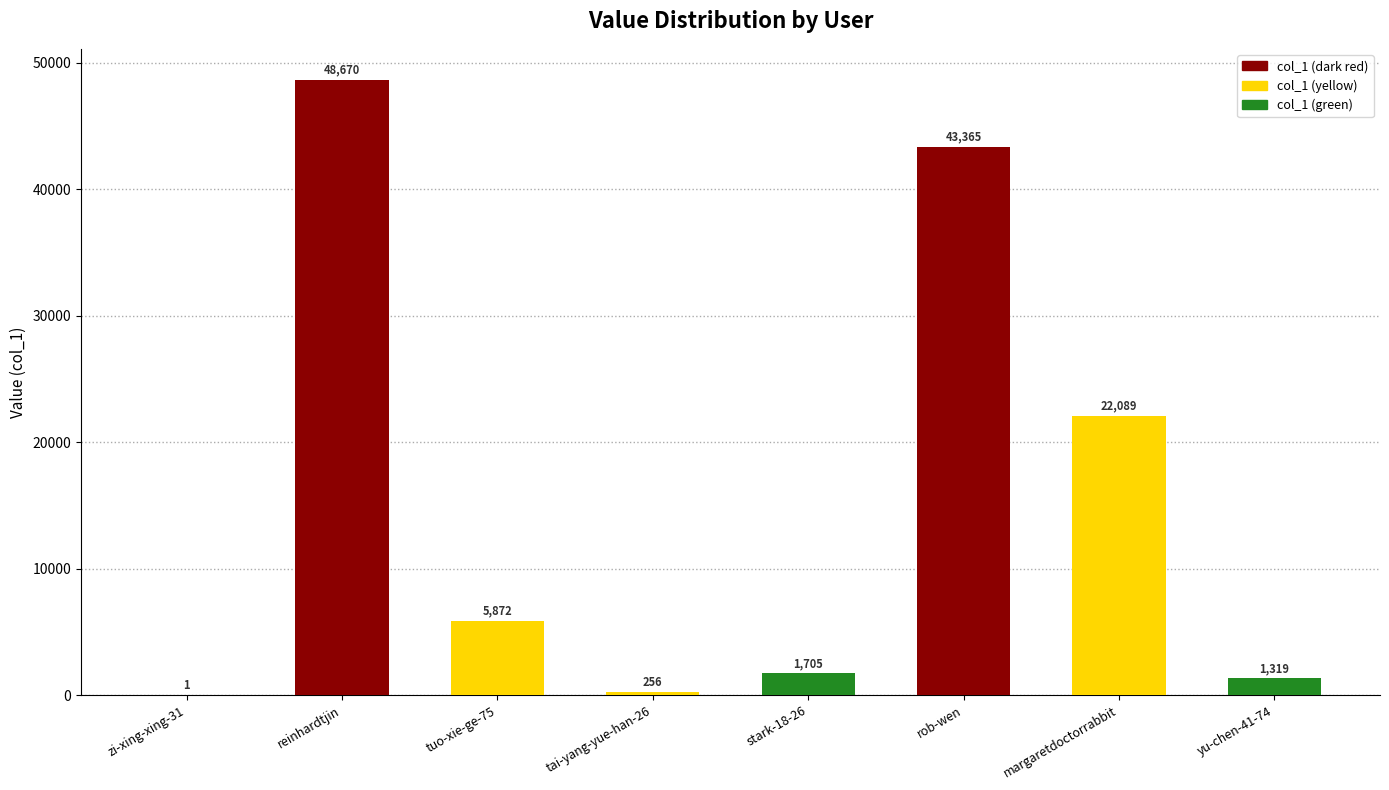

At which label is the value closest to 24335?

margaretdoctorrabbit